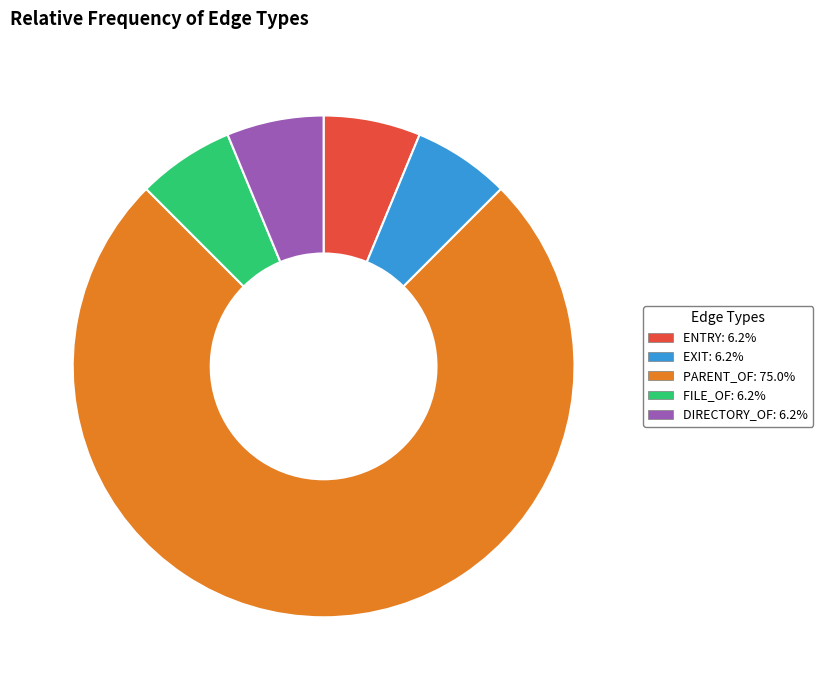

The ENTRY slice represents 1% of the pie. True or false?

False